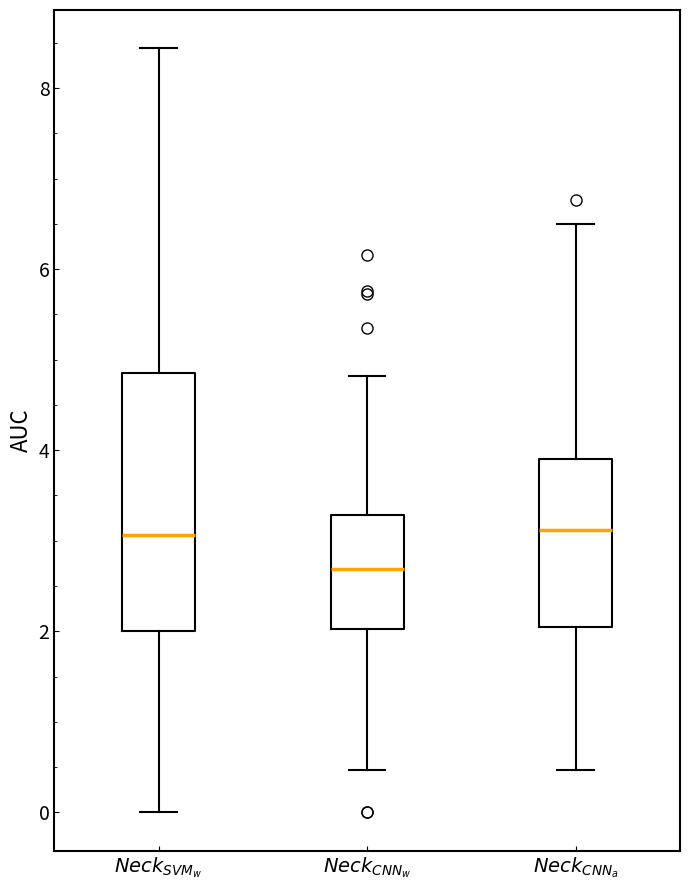

Where is the lower edge of the box for $\it{Neck}_{CNN_a}$ on the y-axis? The values are not printed on the chart, so give them approximately, as read against the axis.

2.0